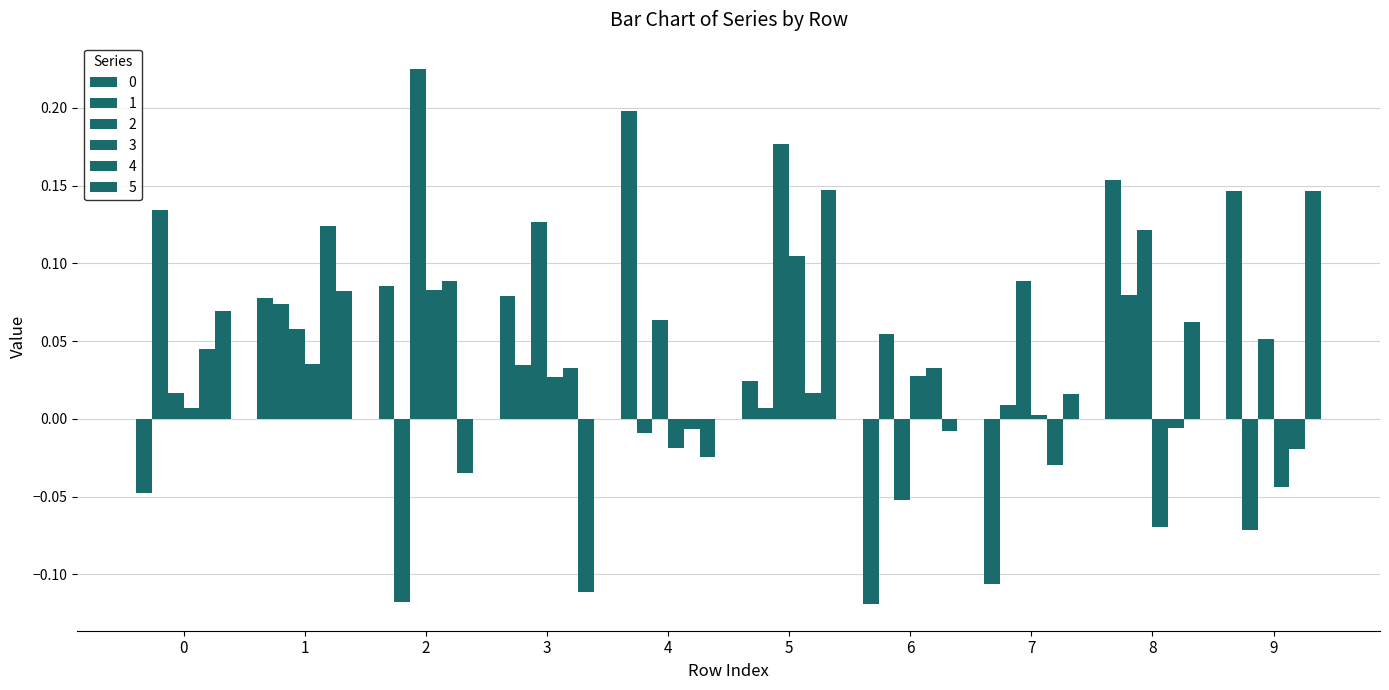

Between 2 and 8, which series saw the biggest shift?

1